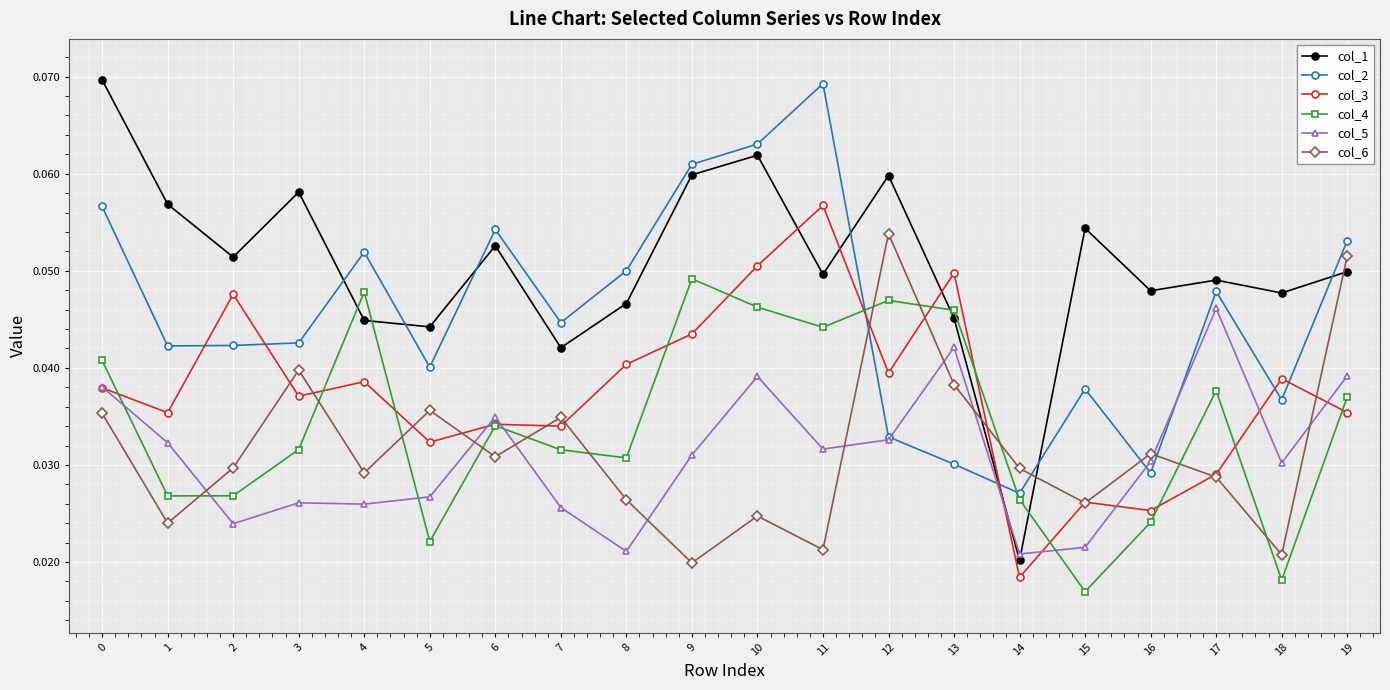

Which series ends up on top after the final intersection of col_5 and col_1?

col_1